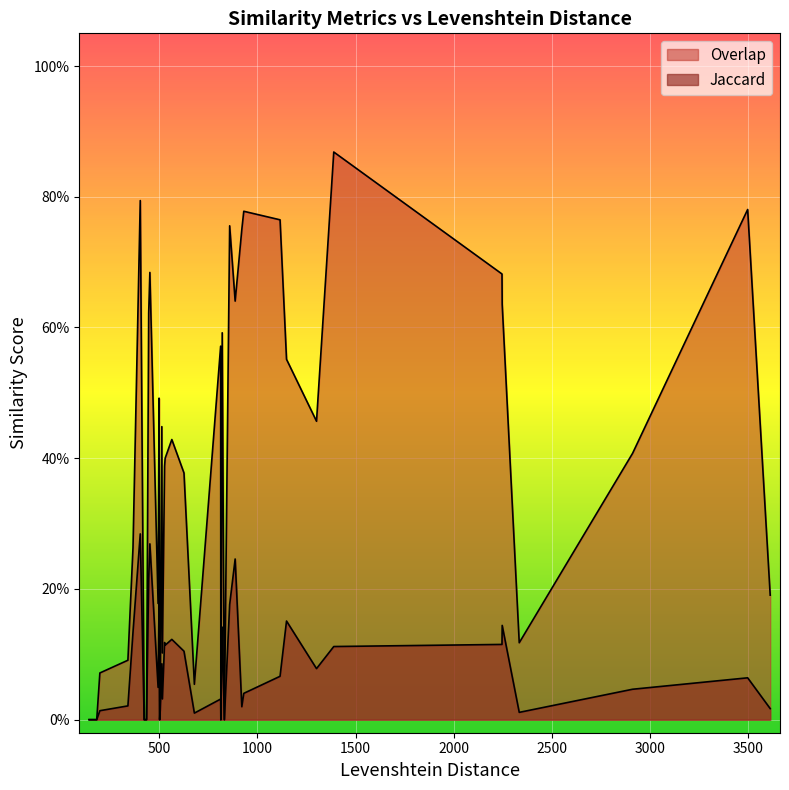

What is the approximate value of Jaccard at 4?

0.1